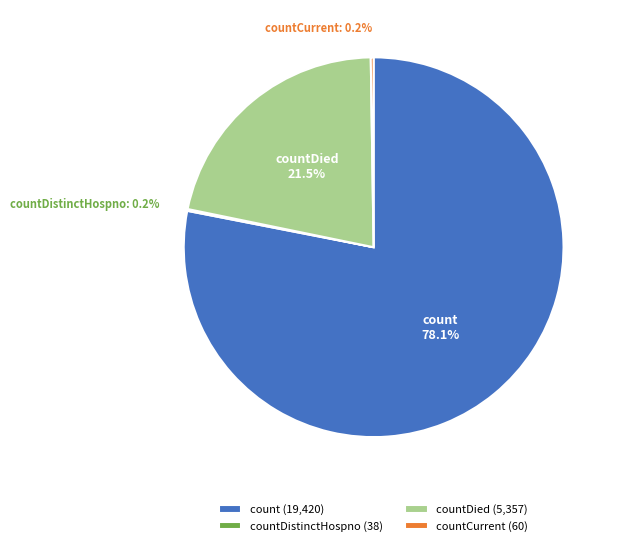

Is count the majority of the pie?

Yes